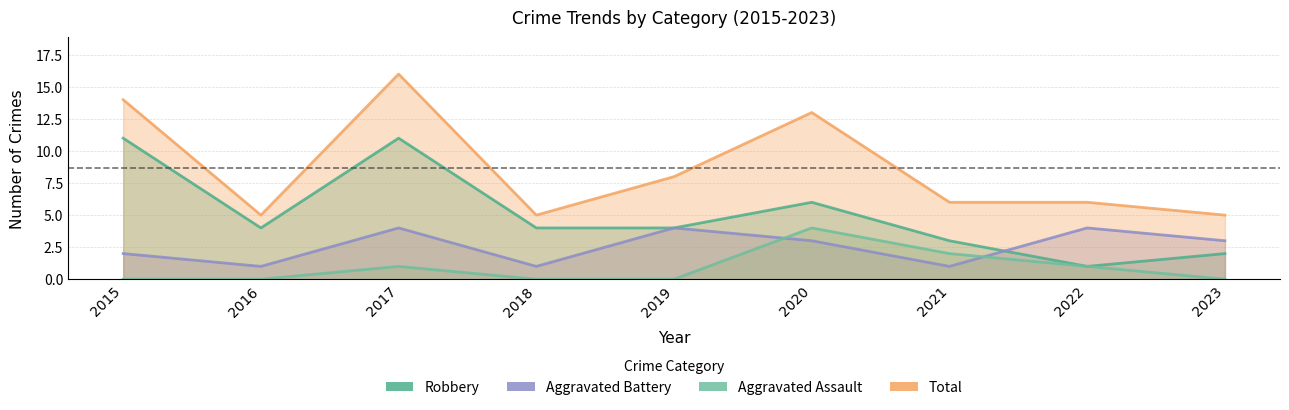

At 2018, list the series in order from smallest to largest.

Aggravated Assault, Aggravated Battery, Robbery, Total